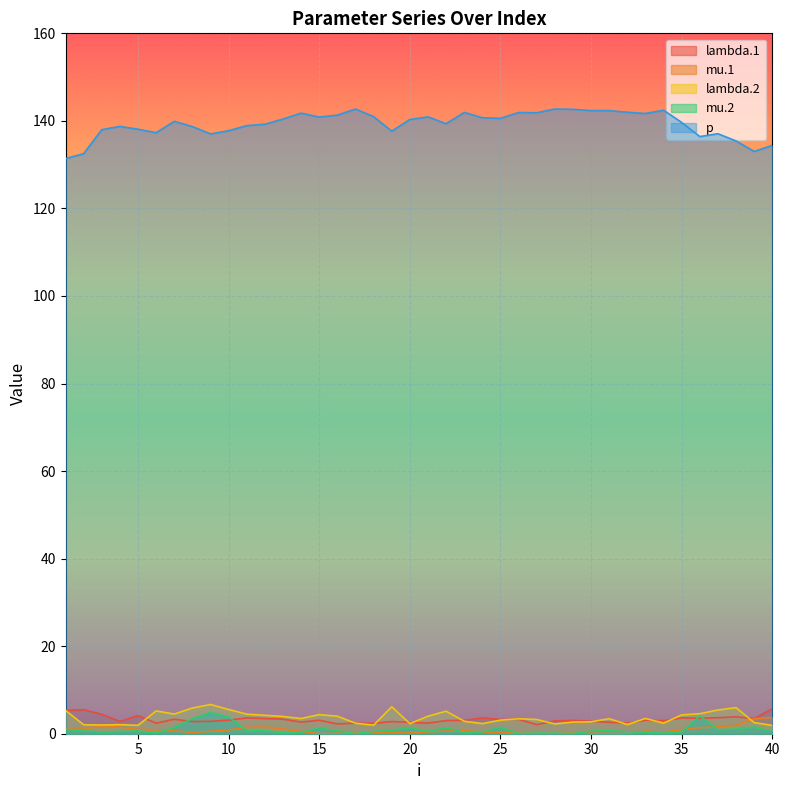

What value does the lambda.1 series have at 16?

2.2